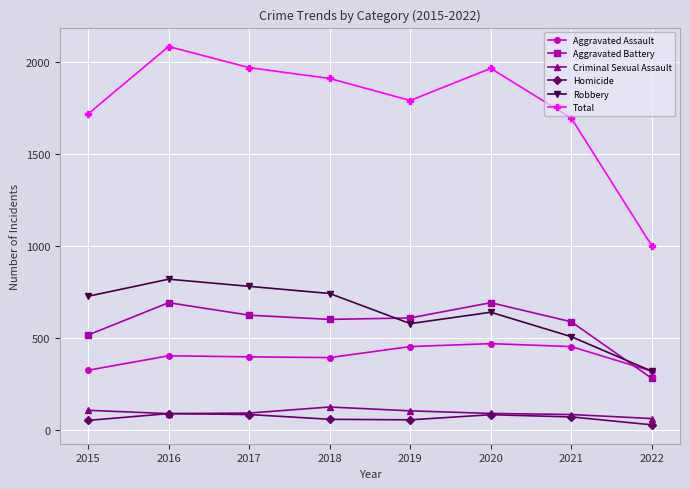

Is the value of Aggravated Assault at 2019 greater than the value of Homicide at 2021?

Yes